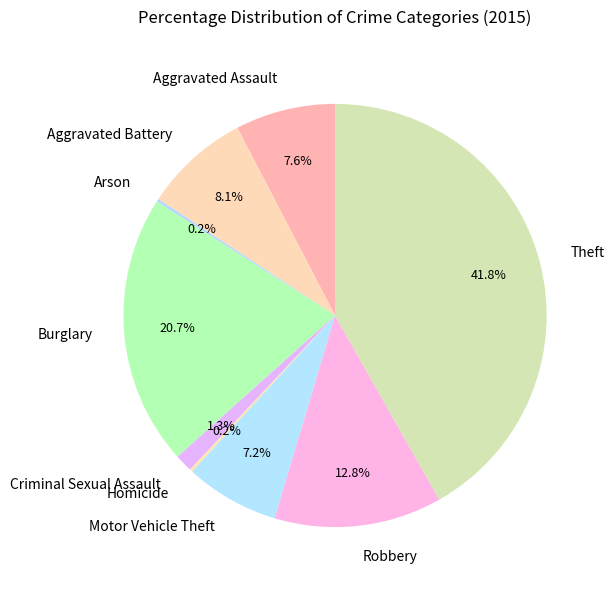

To the nearest percent, what is the difference between the largest and smallest slice percentages?

42%